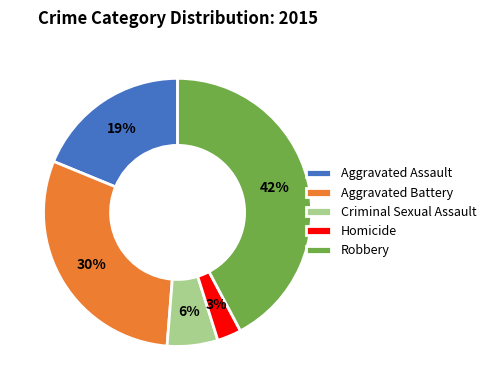

Which slice is the largest?

Robbery